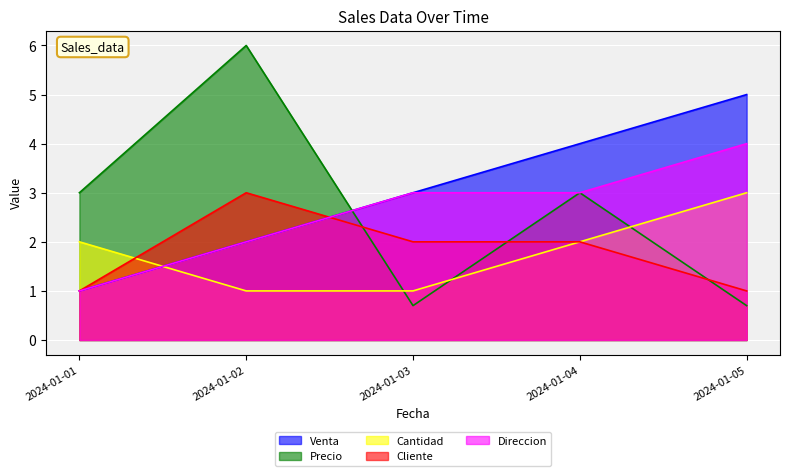

Reading right to left, extract all data points from this chart.

Venta: 2024-01-05=5.0	2024-01-04=4.0	2024-01-03=3.0	2024-01-02=2.0	2024-01-01=1.0
Precio: 2024-01-05=0.7	2024-01-04=3.0	2024-01-03=0.7	2024-01-02=6.0	2024-01-01=3.0
Cantidad: 2024-01-05=3.0	2024-01-04=2.0	2024-01-03=1.0	2024-01-02=1.0	2024-01-01=2.0
Cliente: 2024-01-05=1.0	2024-01-04=2.0	2024-01-03=2.0	2024-01-02=3.0	2024-01-01=1.0
Direccion: 2024-01-05=4.0	2024-01-04=3.0	2024-01-03=3.0	2024-01-02=2.0	2024-01-01=1.0